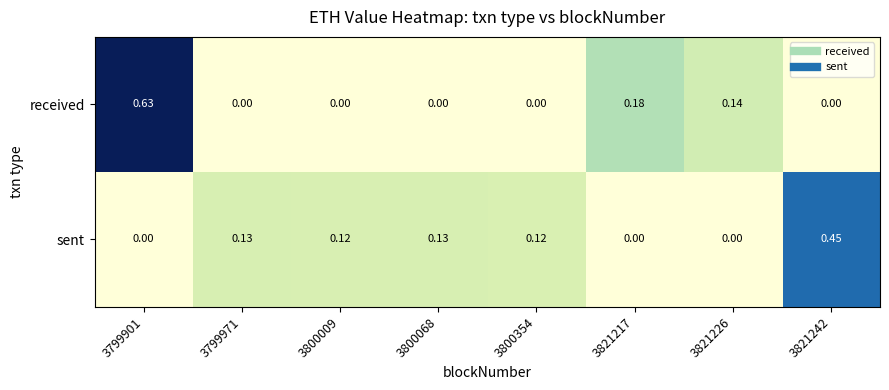

Rank the series by their maximum value, from lowest to highest.

sent, received